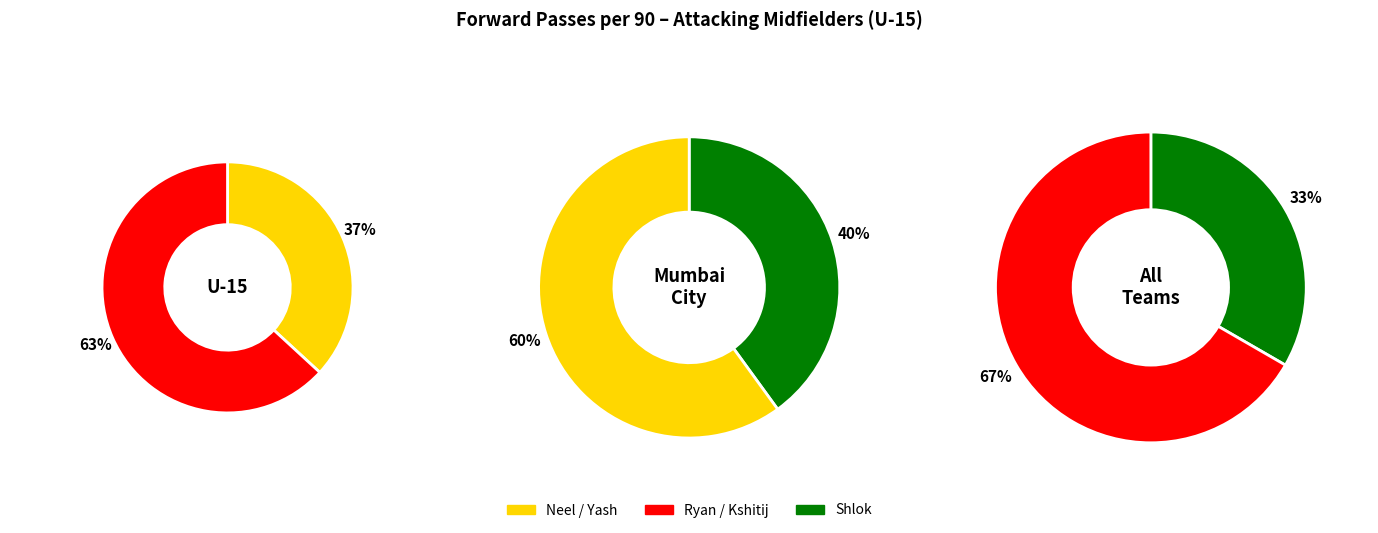

What is the largest slice in the pie chart?

Ryan Pereira